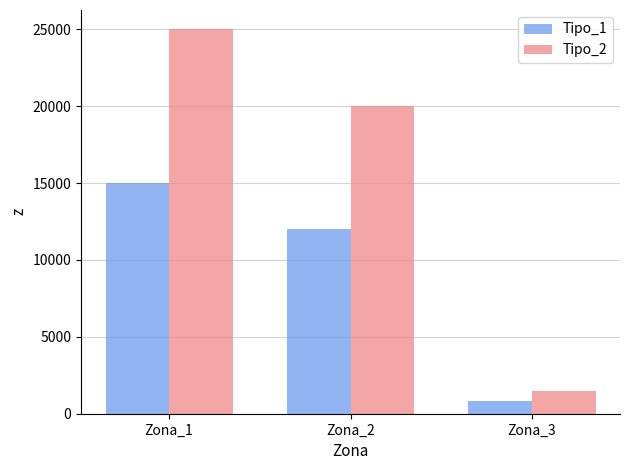

What is the value of the Tipo_2 bar at the 3rd from the left?

1500